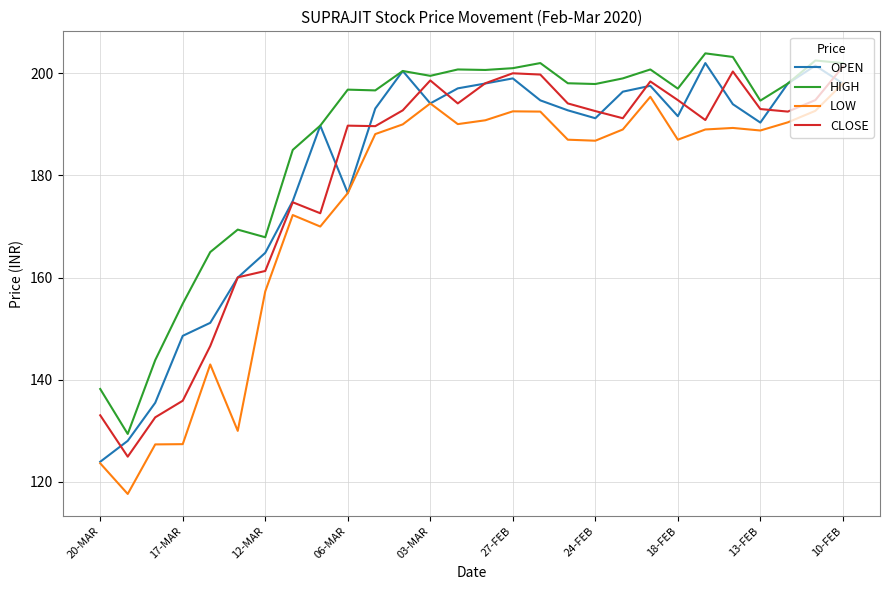

True or false: HIGH and LOW intersect in this chart.

False